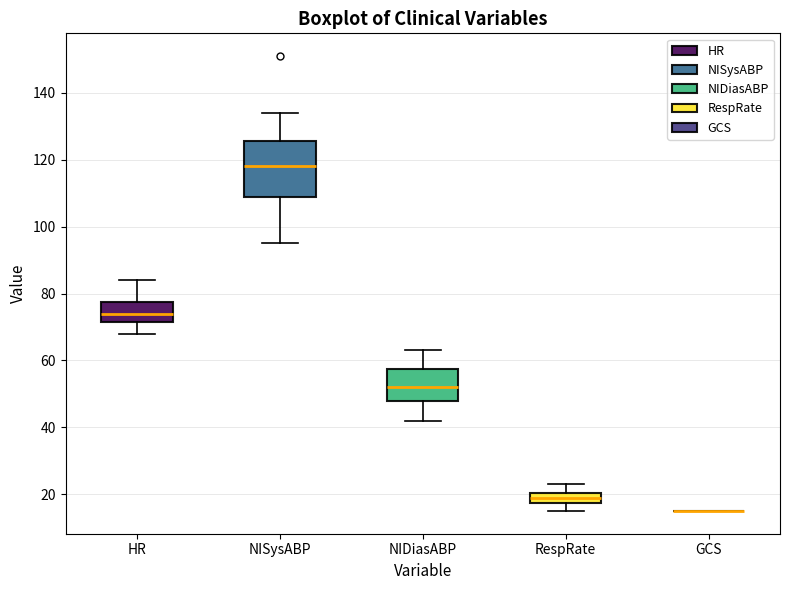

Where is the upper edge of the box for NIDiasABP on the y-axis? The values are not printed on the chart, so give them approximately, as read against the axis.

58